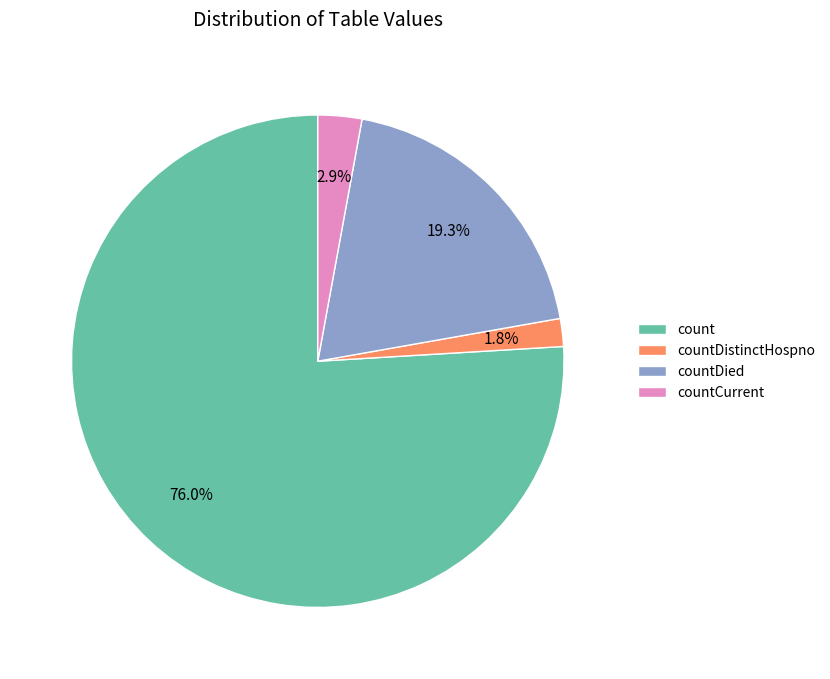

Which slice is the smallest?

countDistinctHospno